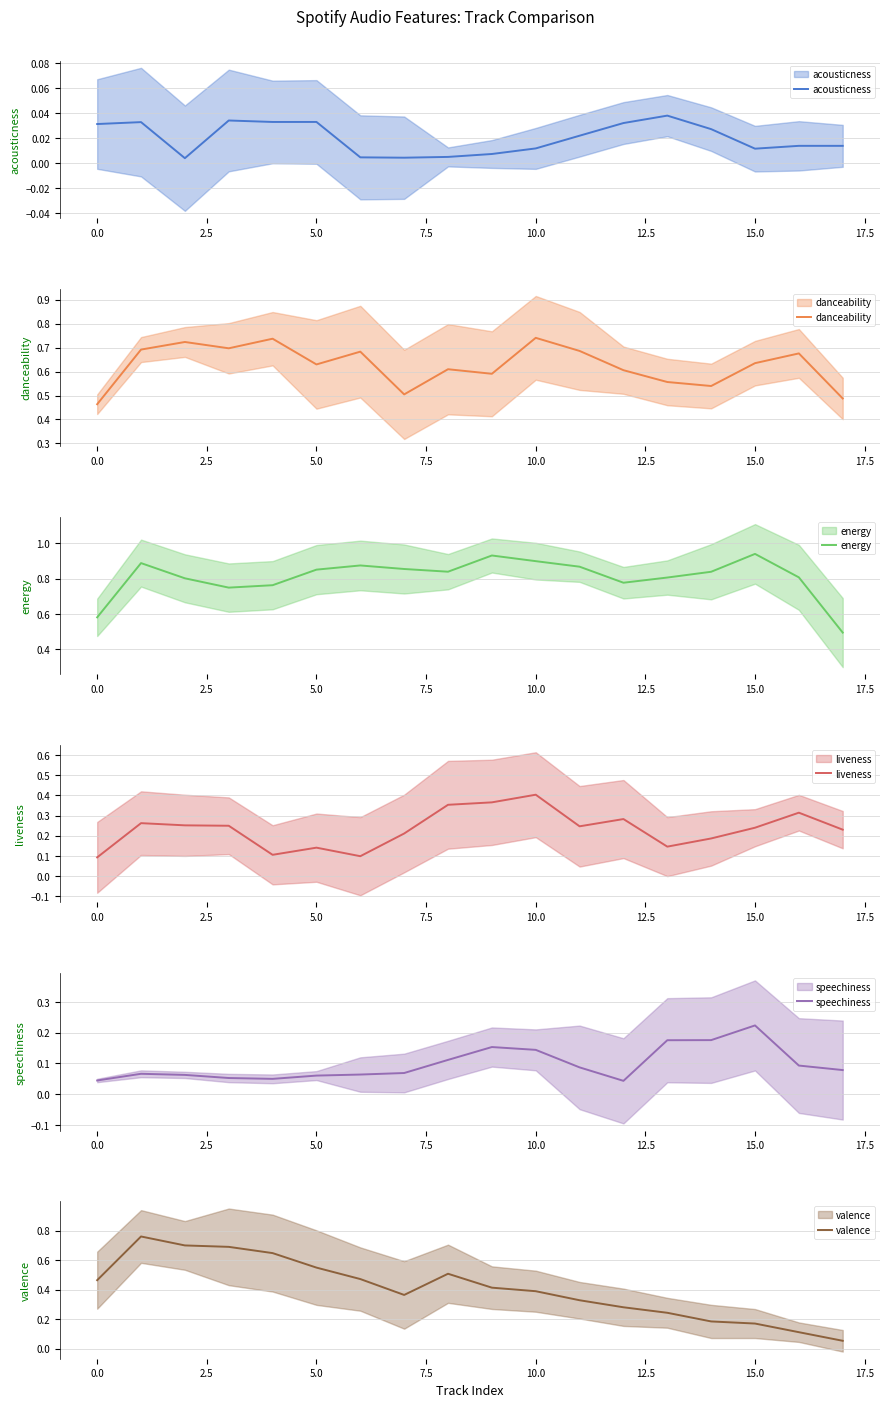

What is the greatest value displayed?

0.9